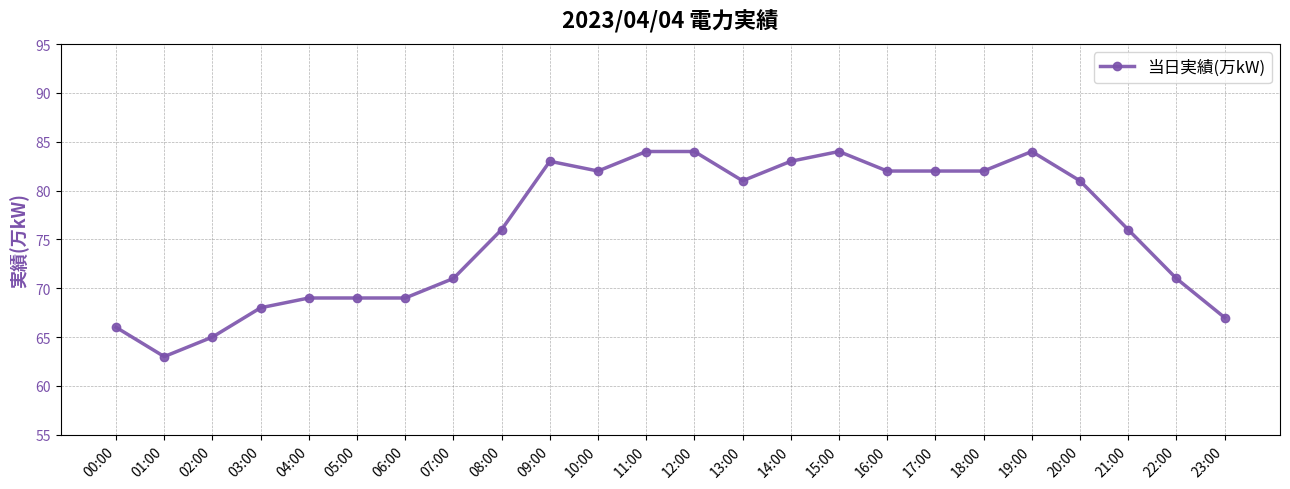

True or false: the data shows 65 at 02:00.

True